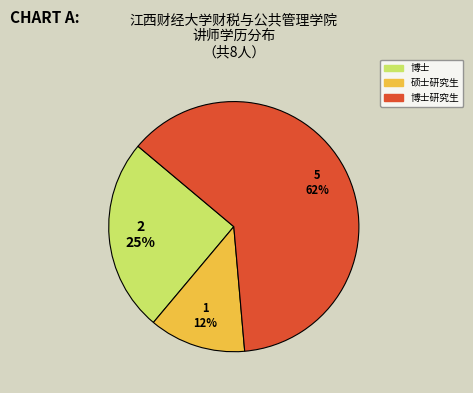

To the nearest percent, what is the average slice percentage?

33%